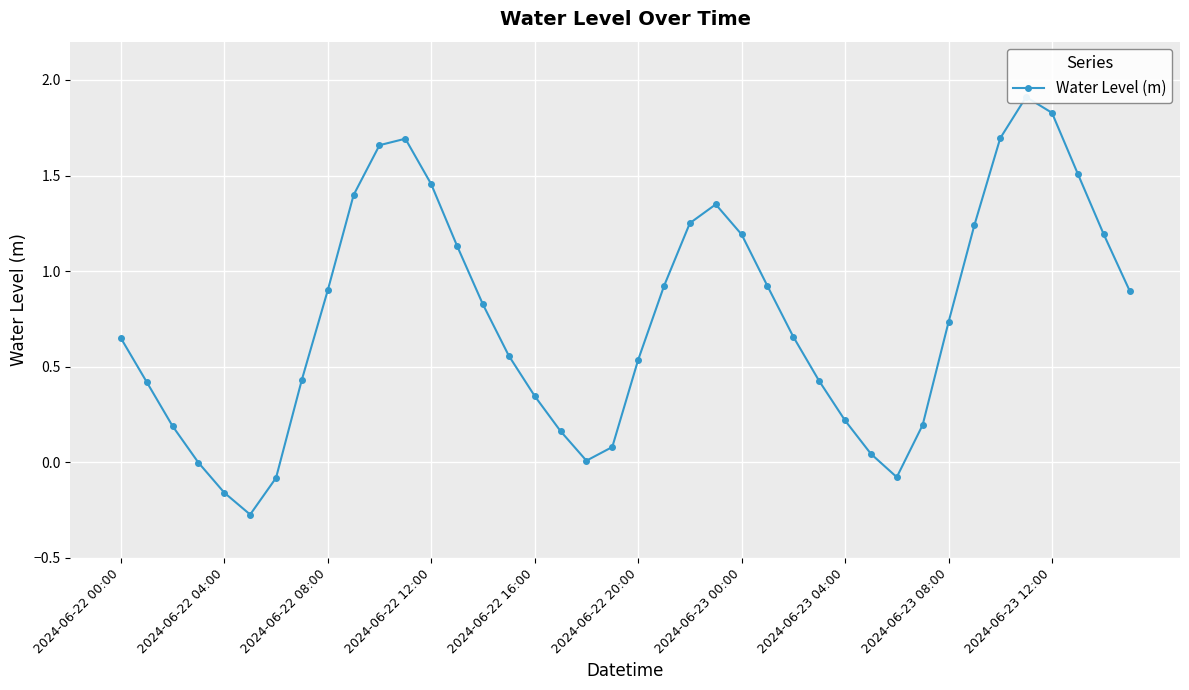

Reading left to right, list all the values displayed in this chart.

0.7	0.4	0.2	-0.0	-0.2	-0.3	-0.1	0.4	0.9	1.4	1.7	1.7	1.5	1.1	0.8	0.6	0.3	0.2	0.0	0.1	0.5	0.9	1.3	1.3	1.2	0.9	0.7	0.4	0.2	0.0	-0.1	0.2	0.7	1.2	1.7	1.9	1.8	1.5	1.2	0.9